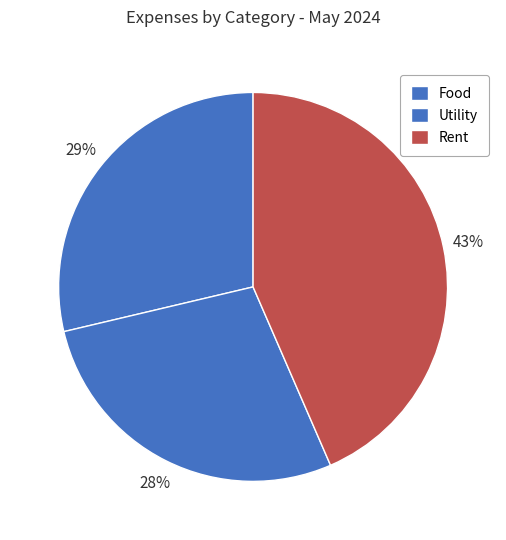

How many slices are in this pie chart?

3